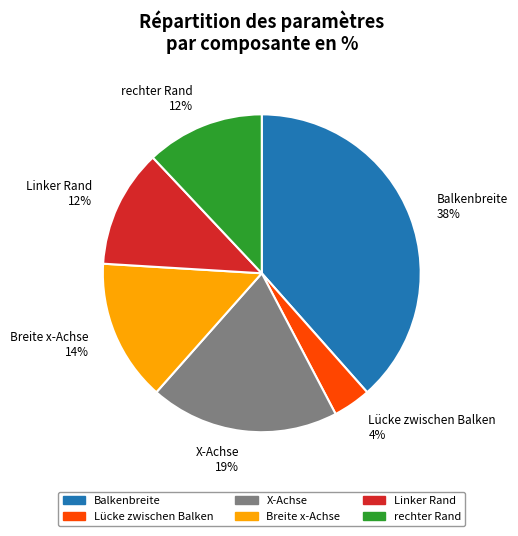

Does rechter Rand represent more than half of the total?

No